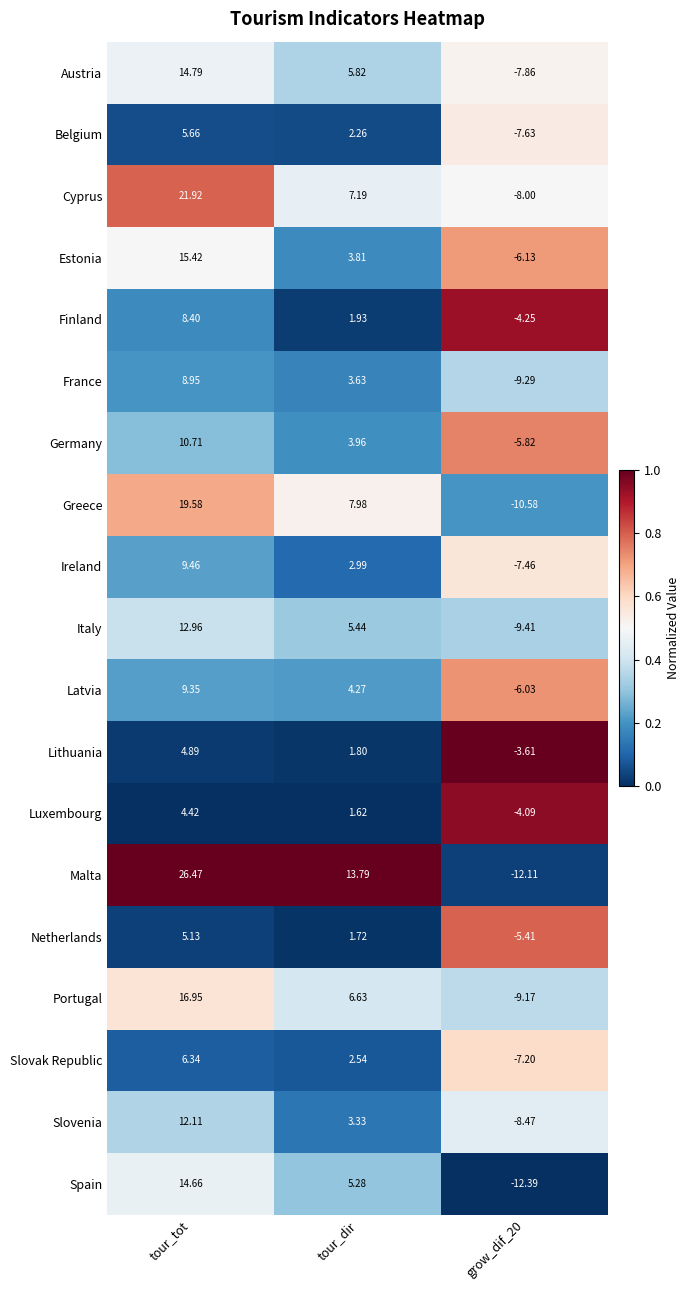

List the series in order of their peak value, lowest first.

Luxembourg, Lithuania, Netherlands, Belgium, Slovak Republic, Finland, France, Latvia, Ireland, Germany, Slovenia, Italy, Spain, Austria, Estonia, Portugal, Greece, Cyprus, Malta